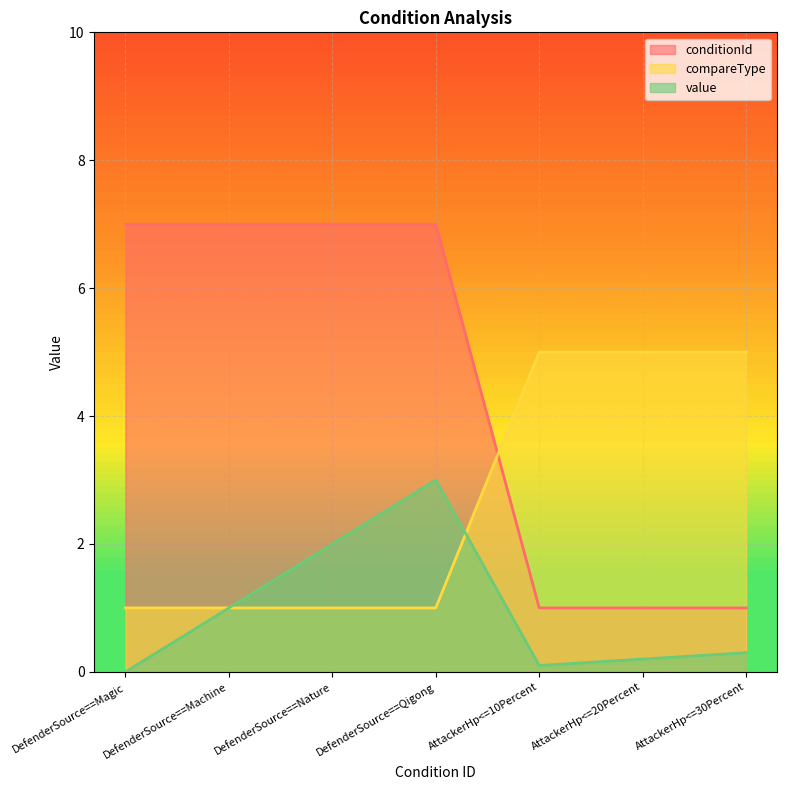

What is the difference between the second highest and minimum values in the value_numeric series?

2.0